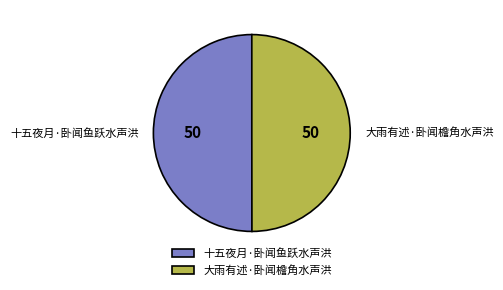

What is the ratio of the value at 大雨有述·卧闻檐角水声洪 to the value at 十五夜月·卧闻鱼跃水声洪?

1.0